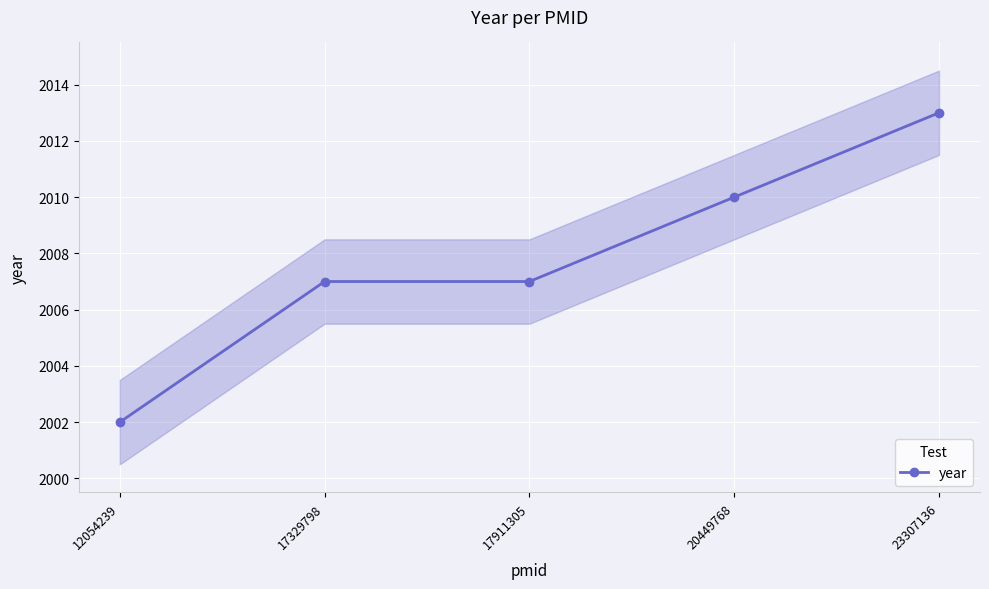

At which label is the value closest to 2007?

17329798